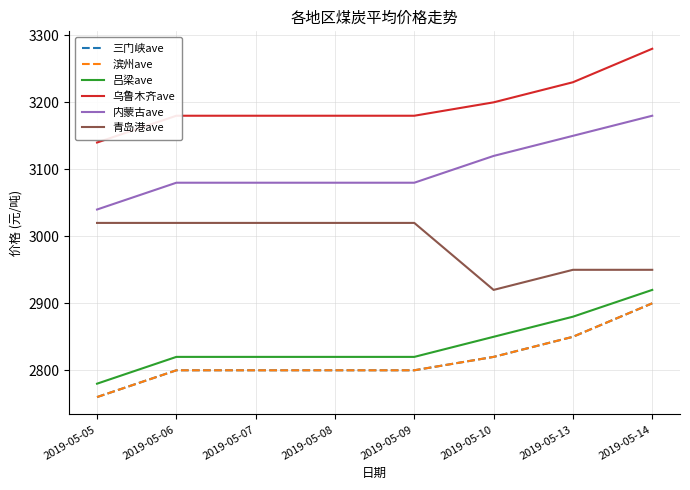

Which series has the largest total across all categories?

乌鲁木齐ave